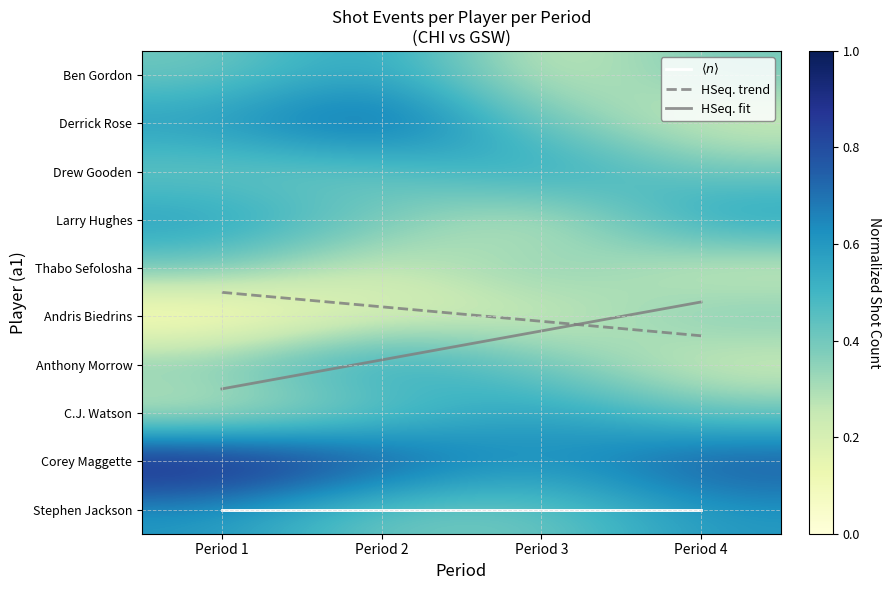

Count the number of categories in the chart.

4